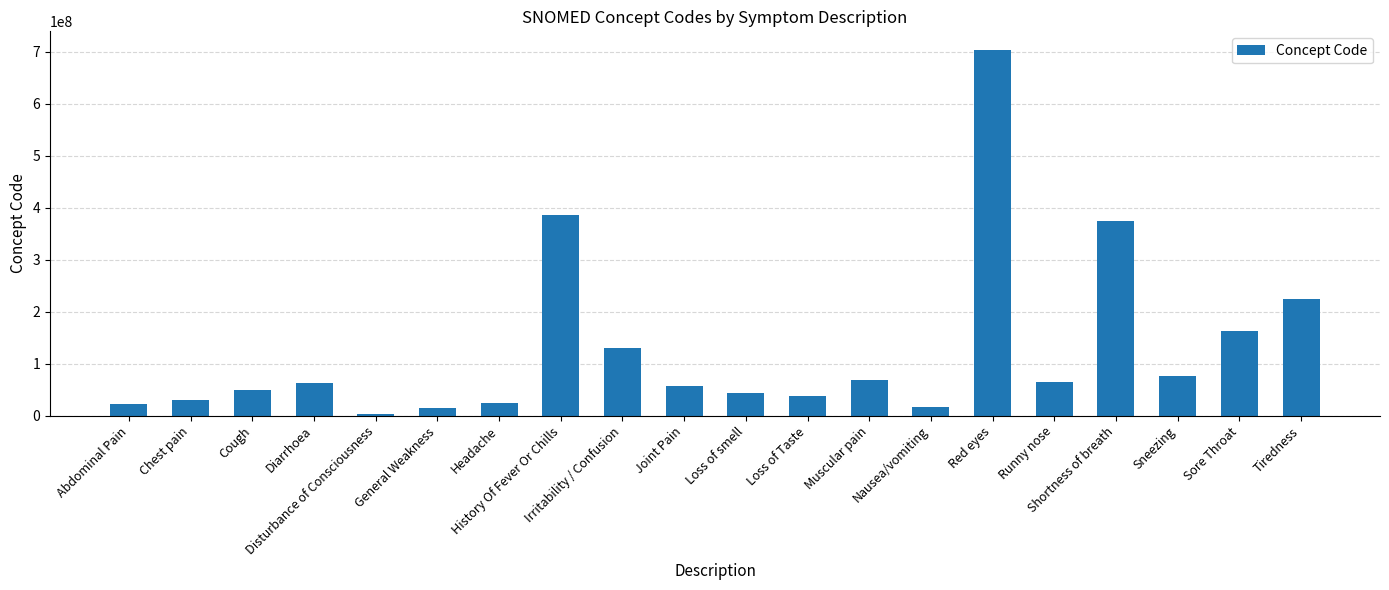

What is the greatest value displayed?

703630003